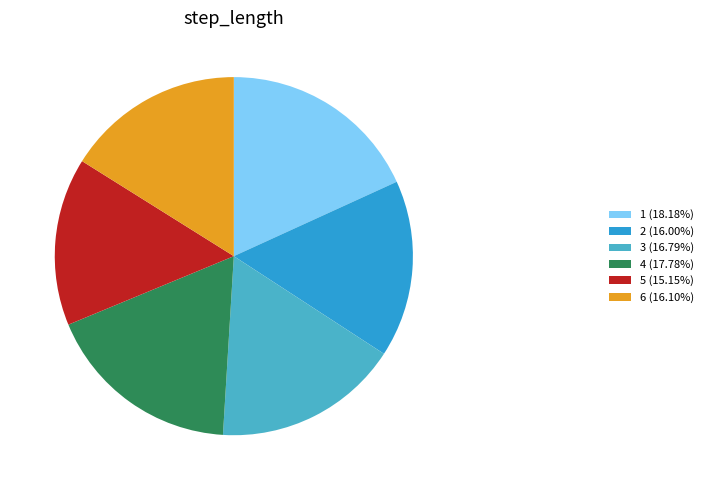

The 6 slice represents 16% of the pie. True or false?

True